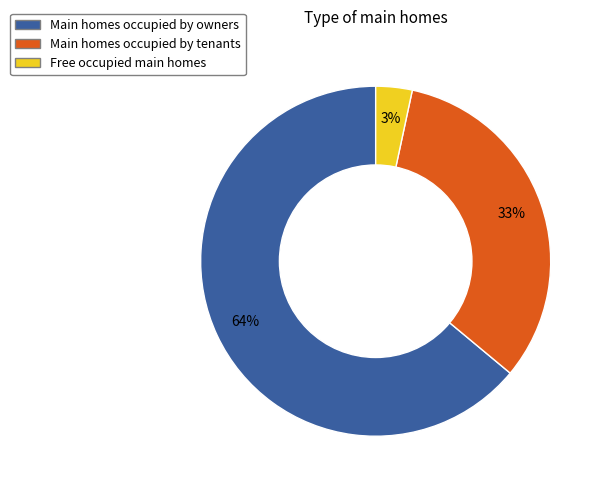

Which slice represents more than half of the pie?

Main homes occupied by owners